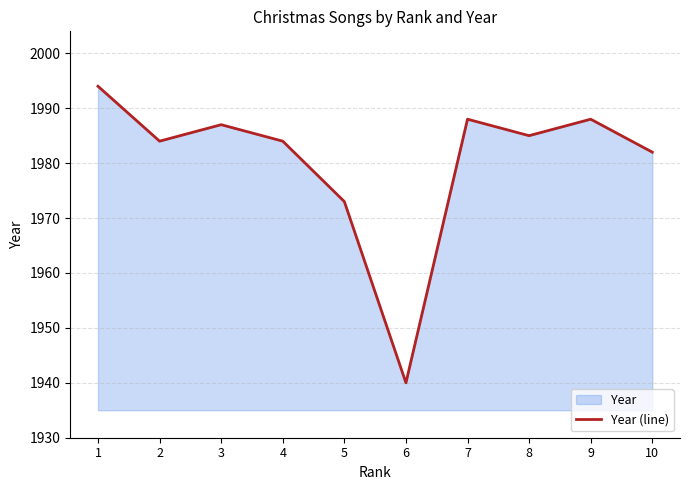

What is the change in value from 6 to 7?

+48